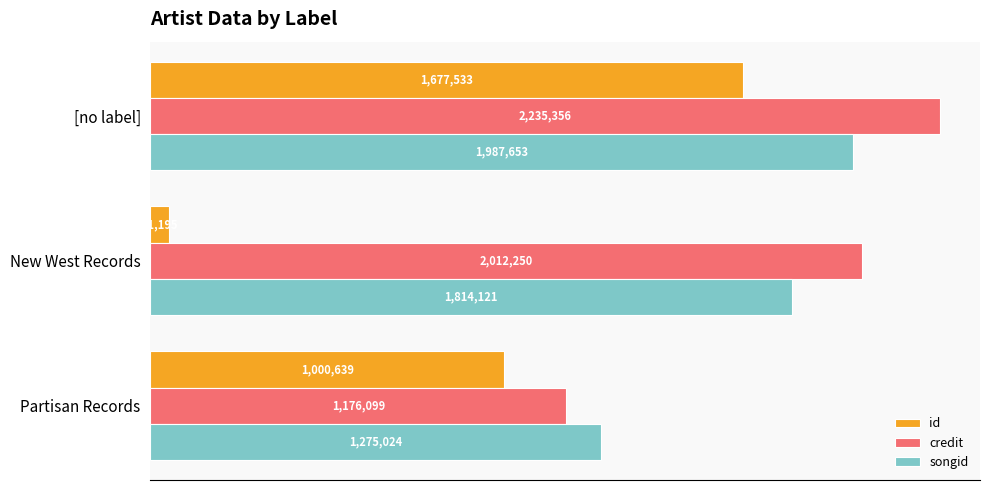

What are all the series names shown in the legend?

id, credit, songid